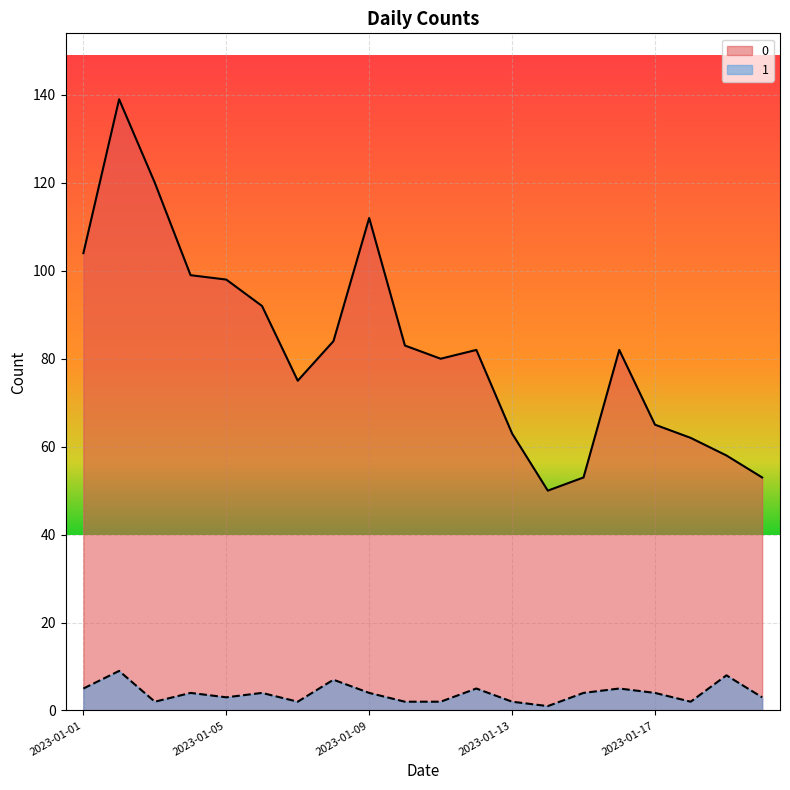

Where is the first local minimum for 0?

2023-01-07